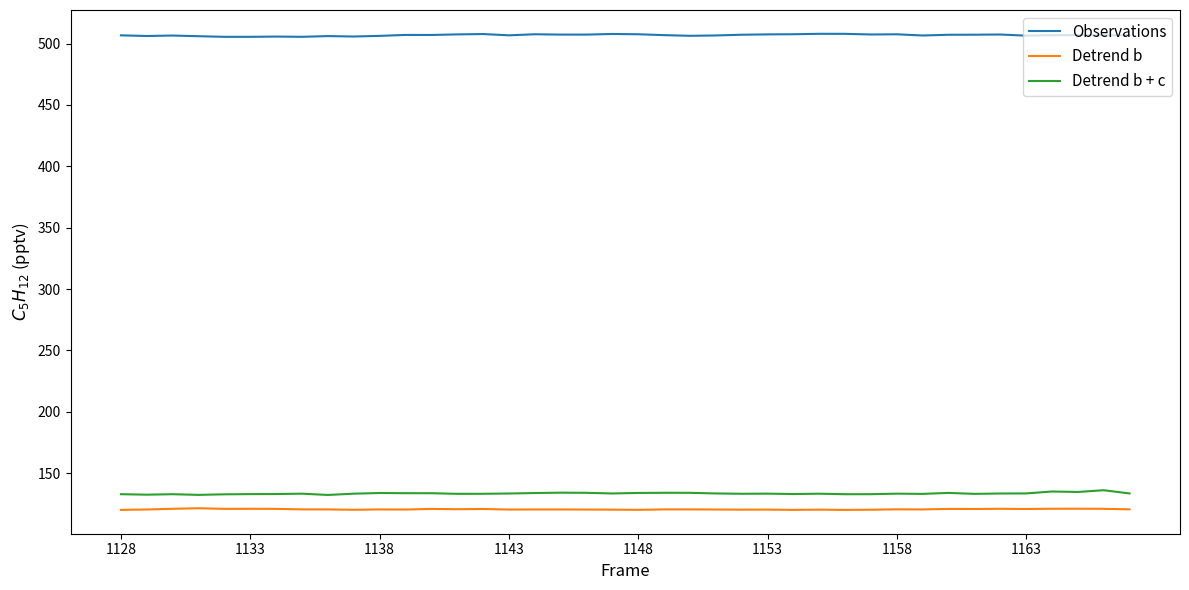

True or false: Detrend b + c and Detrend b cross at least once.

False